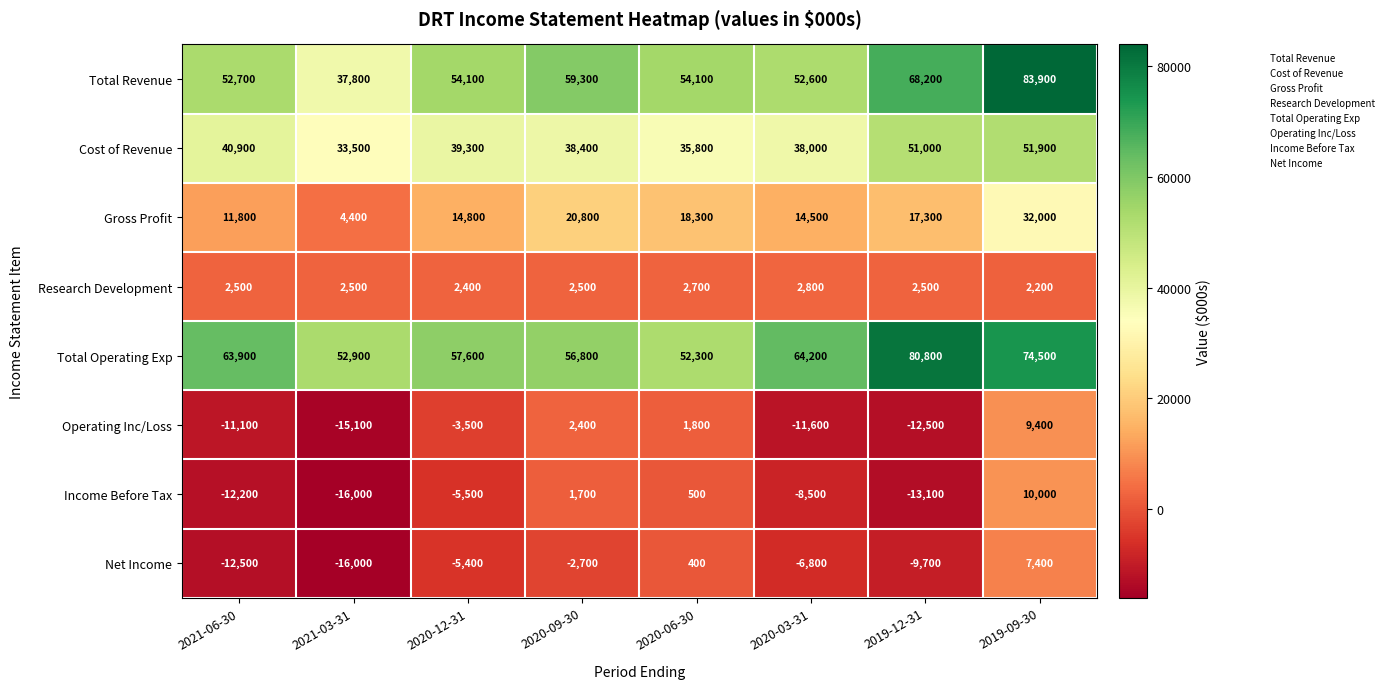

Count the Net Income values in the range -9700 to 400.

5